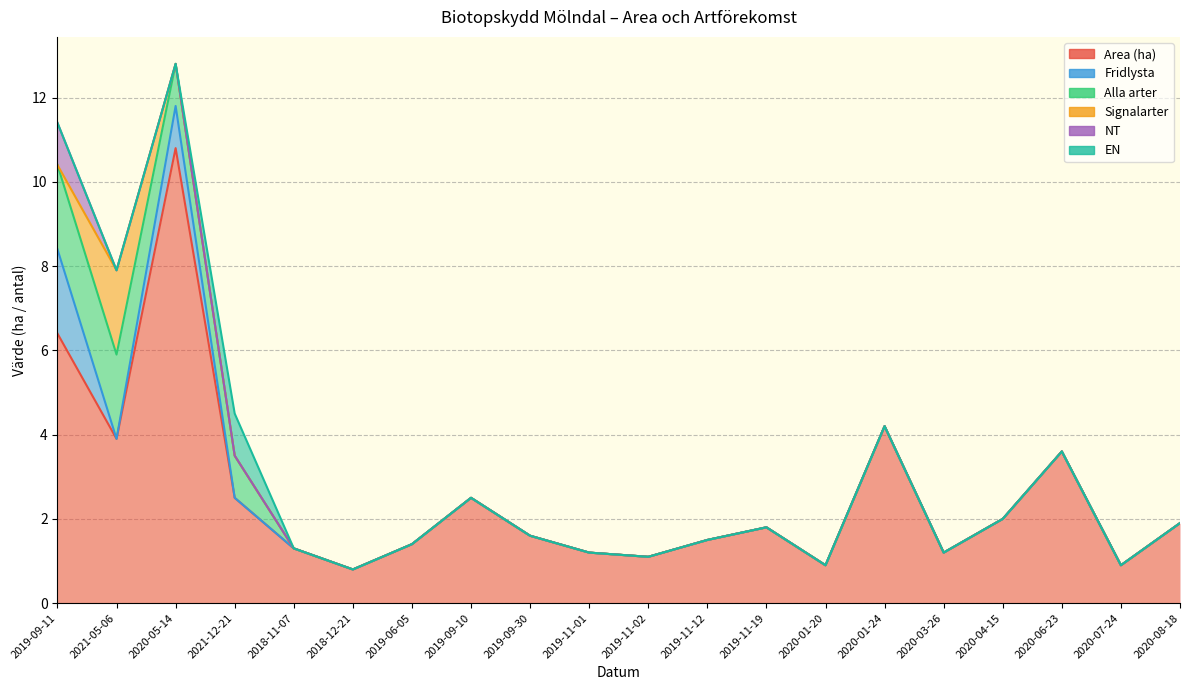

What is the maximum value for Area (ha)?

10.8